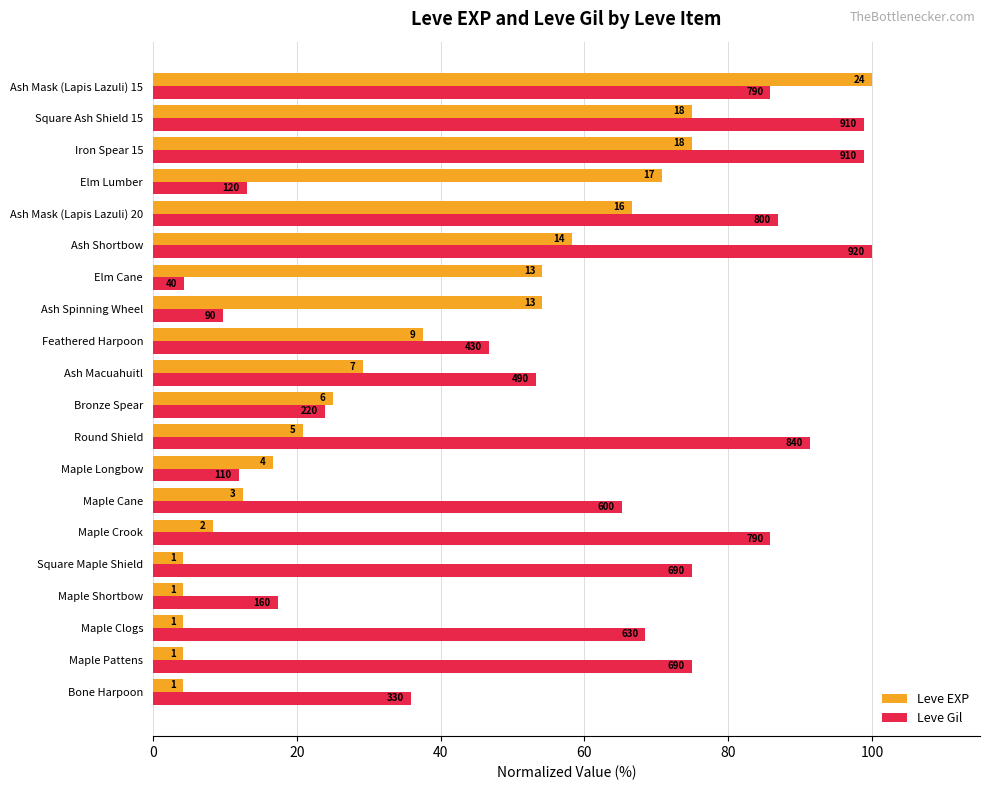

What are all the series names shown in the legend?

Leve EXP, Leve Gil